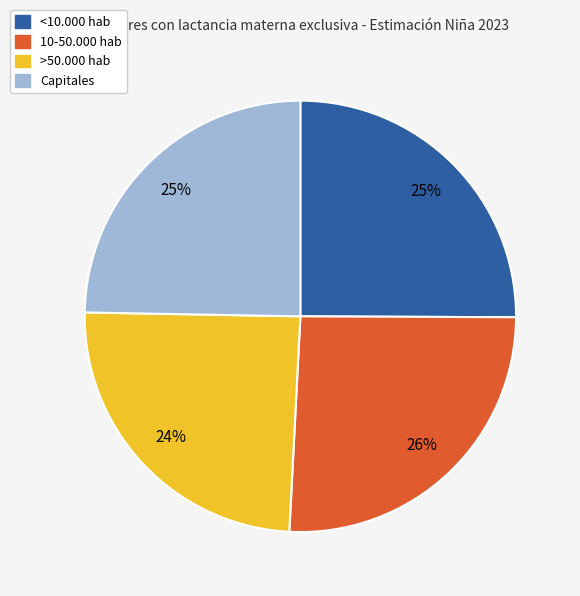

To the nearest percent, what is the combined percentage of 10-50.000 hab and >50.000 hab?

50%